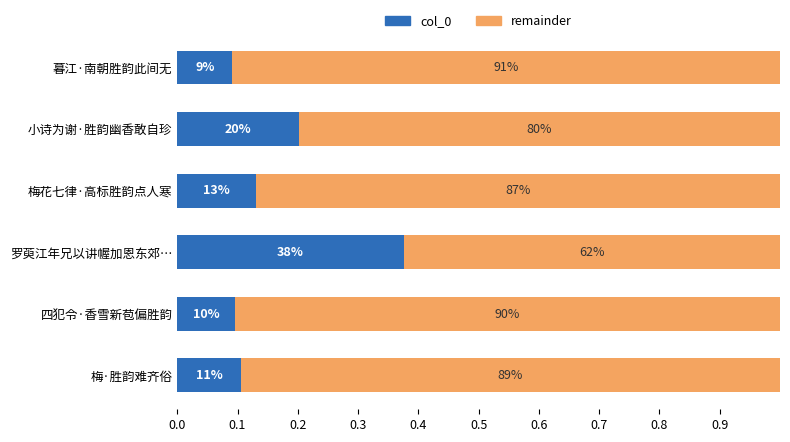

What are all the series names shown in the legend?

col_0, remainder